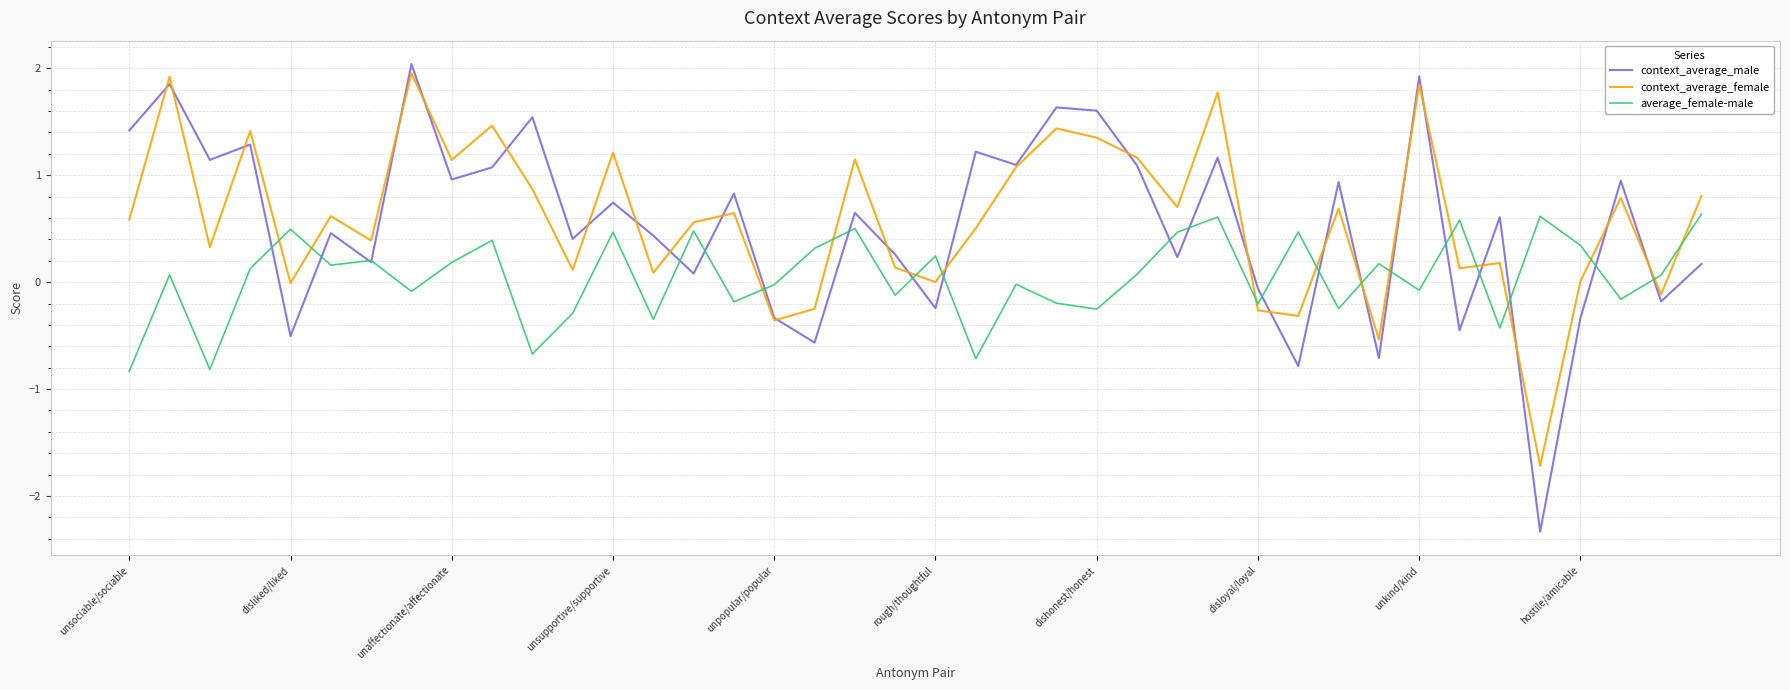

True or false: average_female-male and context_average_female cross at least once.

True